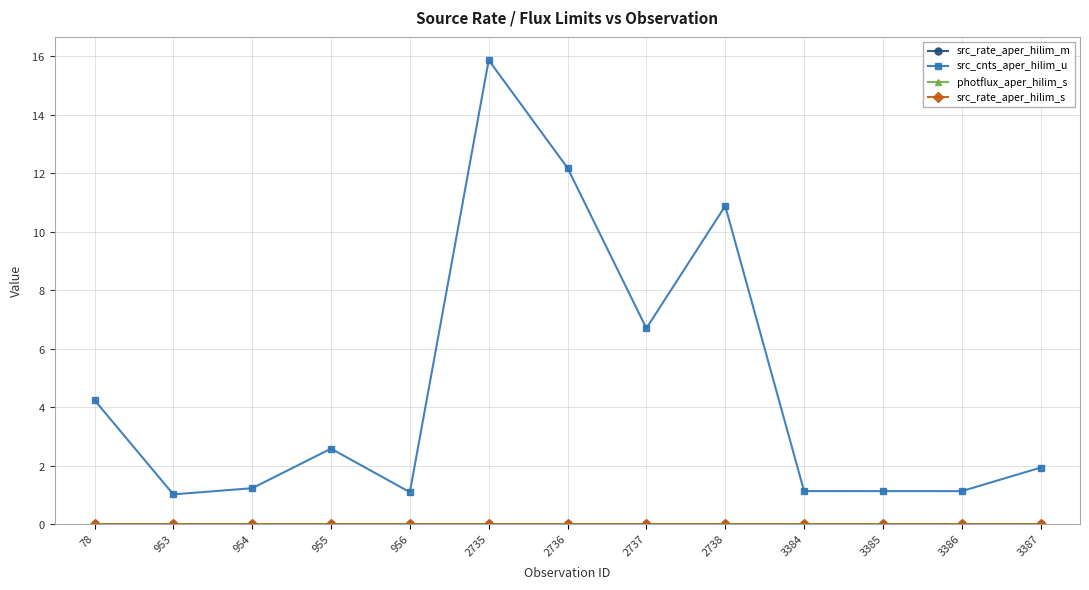

Which has a higher value, 3385 or 2735?

3385